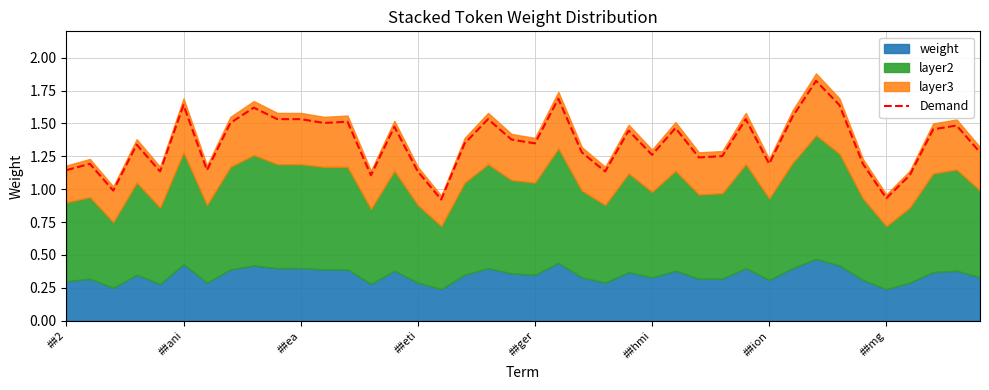

At which label does the data first exceed 1?

##2